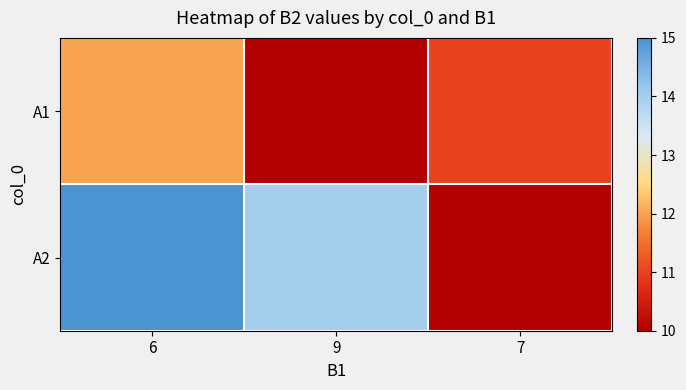

Rank the series by their maximum value, from highest to lowest.

A2, A1